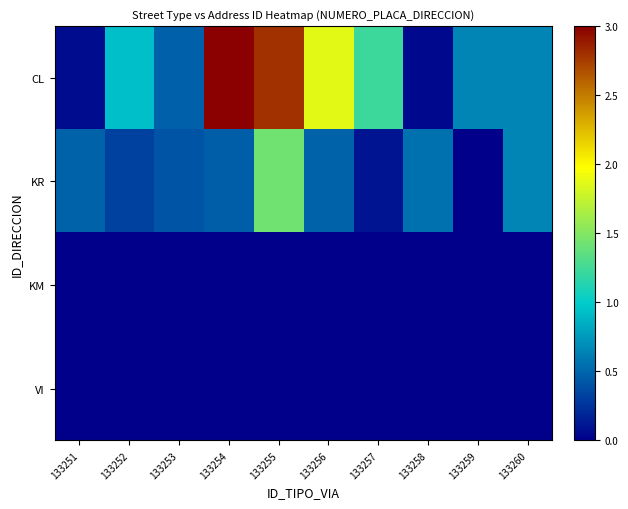

What is the spread (max minus min) of values at 133258?

0.6